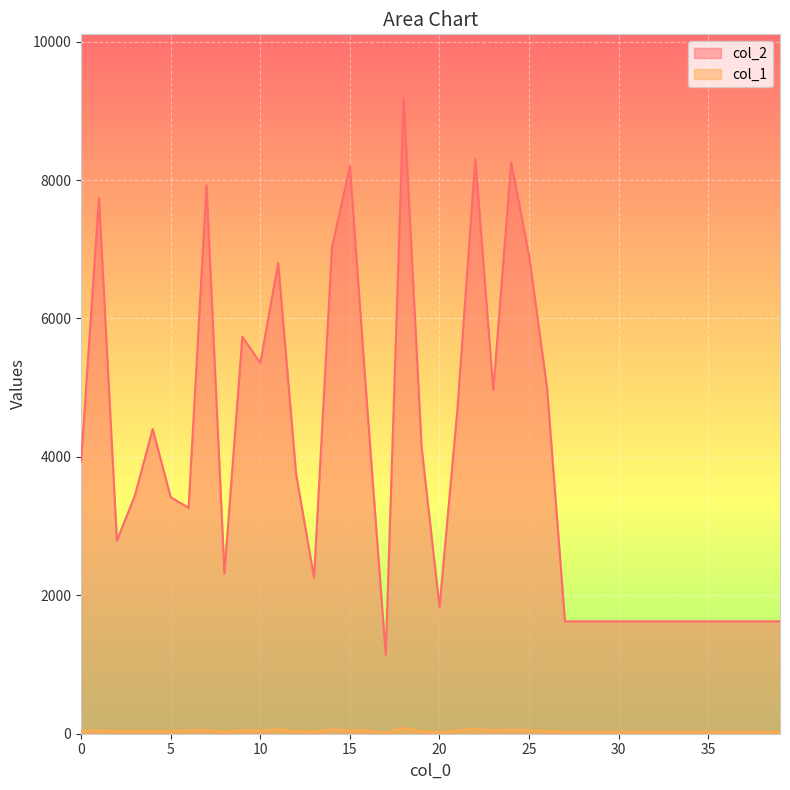

The col_2 series shows 2281 at 6. True or false?

False